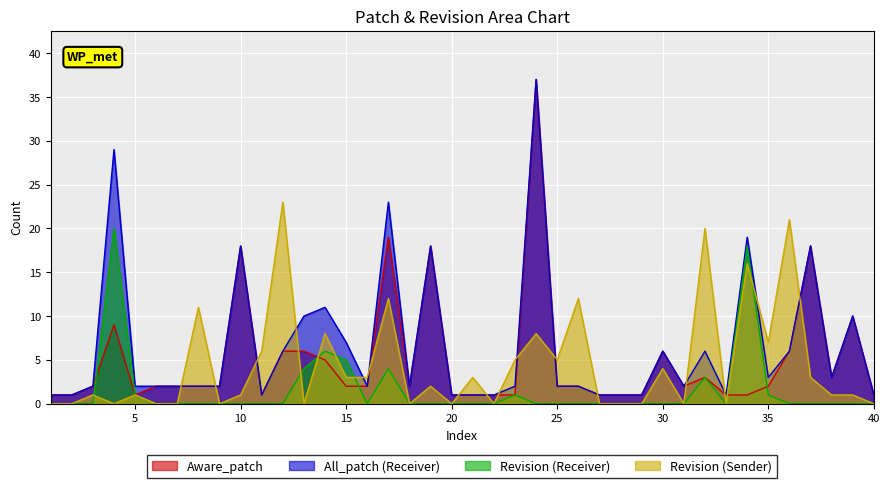

What are all the series names shown in the legend?

Aware_patch, All_patch (Receiver), Revision (Receiver), Revision (Sender)